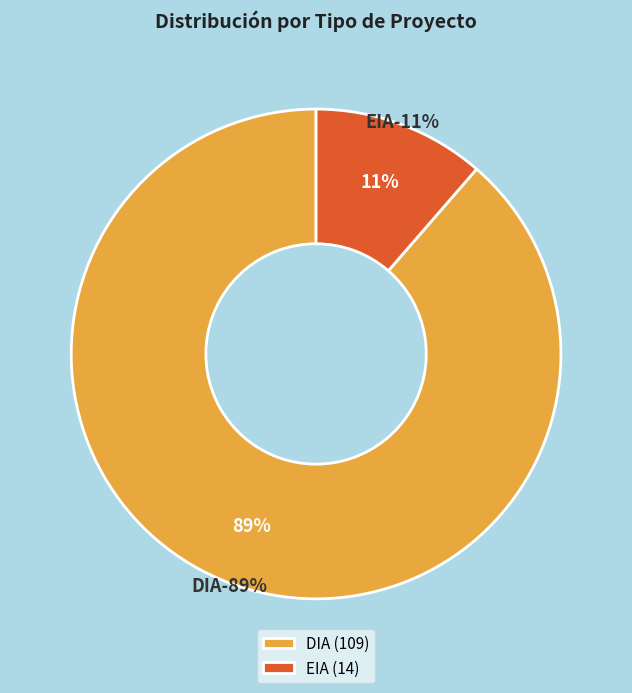

To the nearest percent, what is the combined percentage of DIA and EIA?

100%